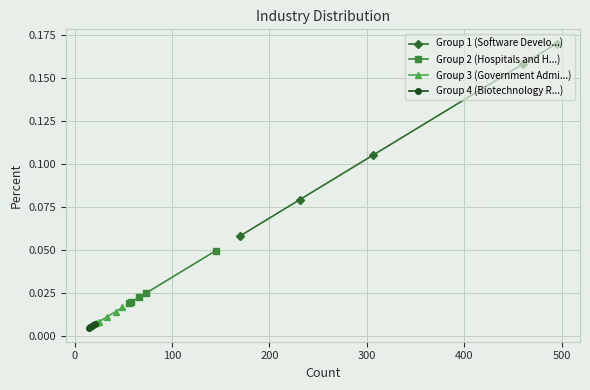

How many Group 1 (Software Develo...) values are between 0 and 1?

5